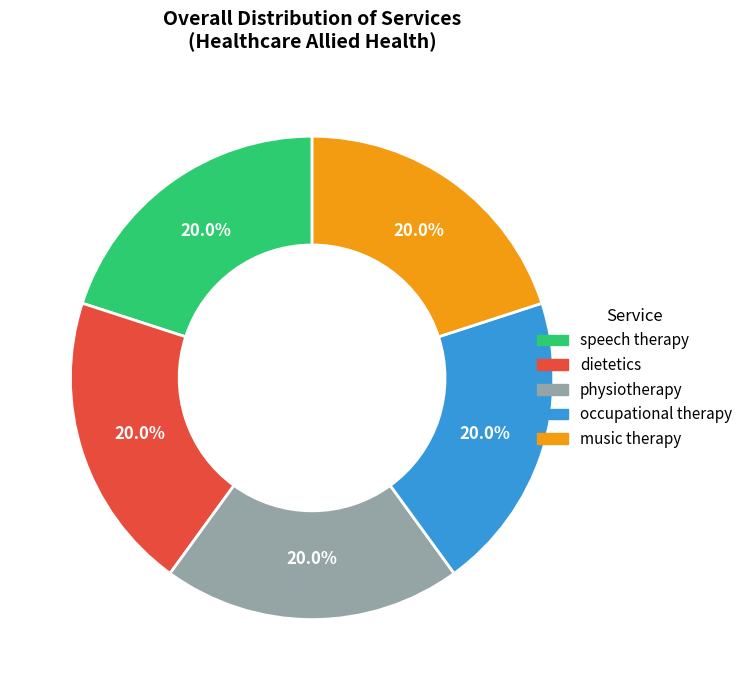

What percentage is the music therapy slice, to the nearest percent?

20%